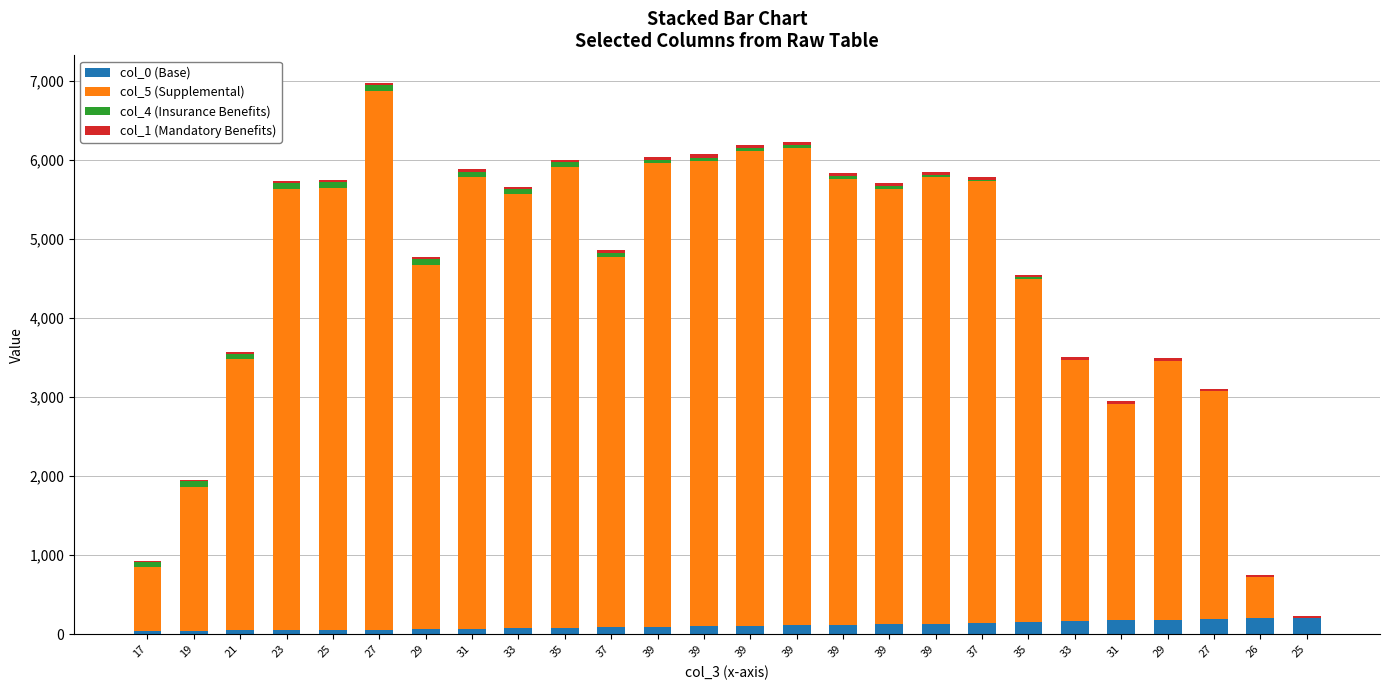

At which label does col_0 (Base) reach its minimum?

17